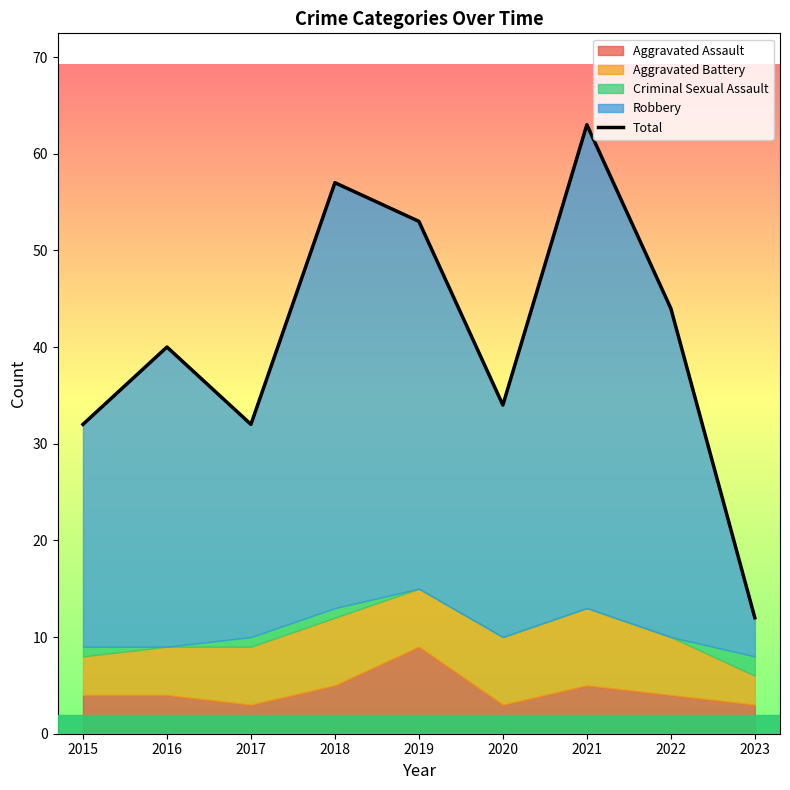

How many lines are shown in the chart?

1